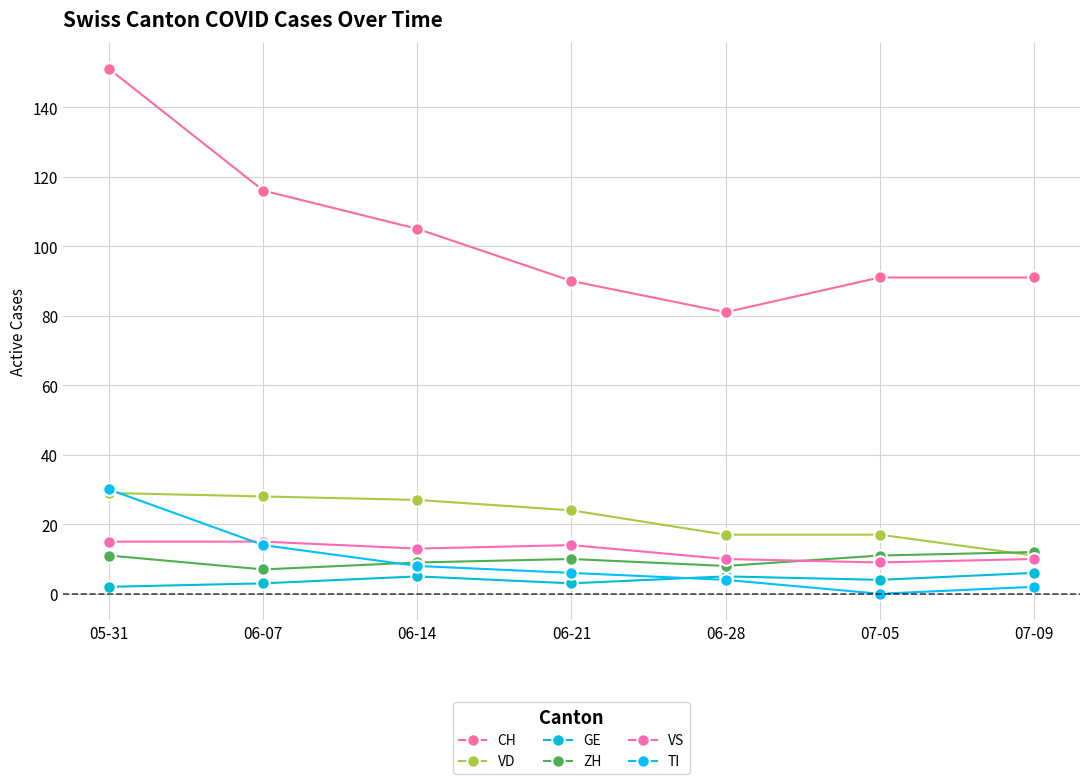

Between 07-05 and 07-09, which series saw the biggest shift?

VD